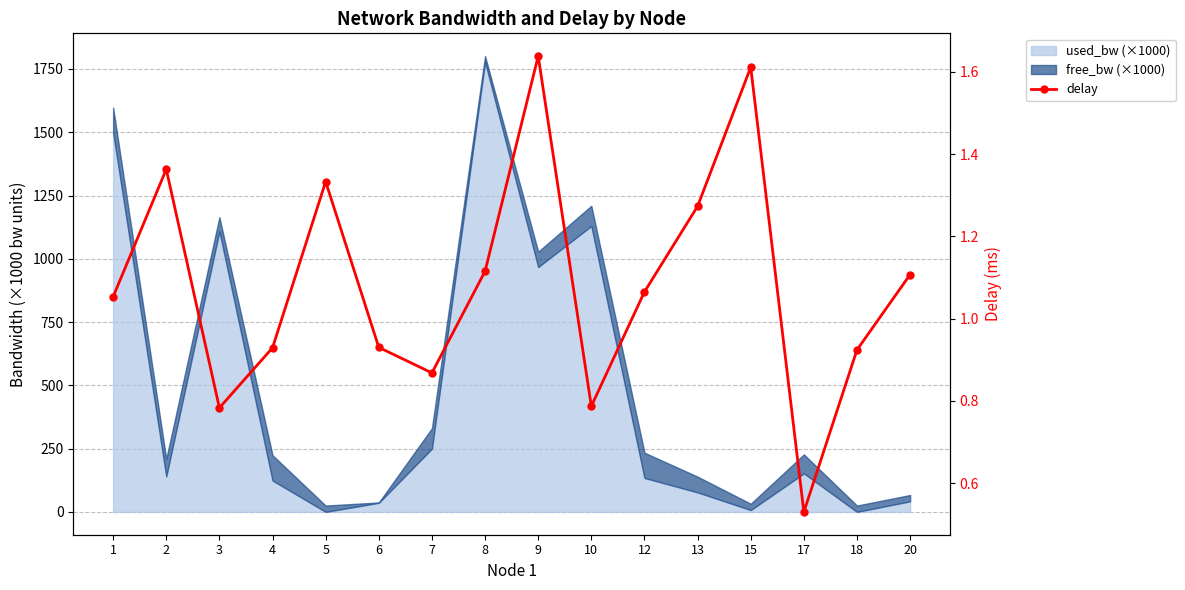

At which label is the value closest to 1?

1